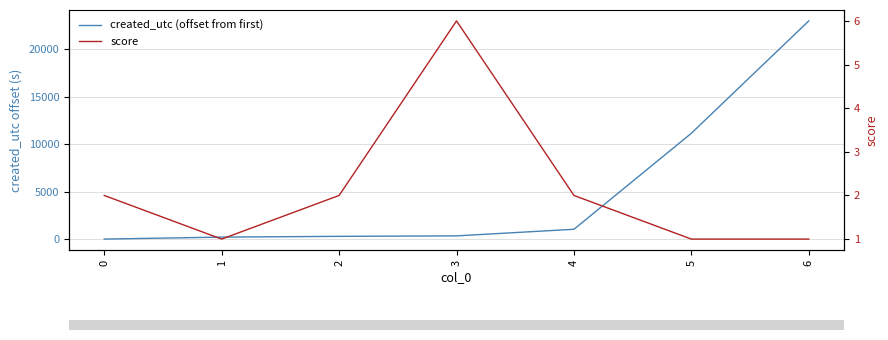

What is the sum of all created_utc (offset from first) values?

36012